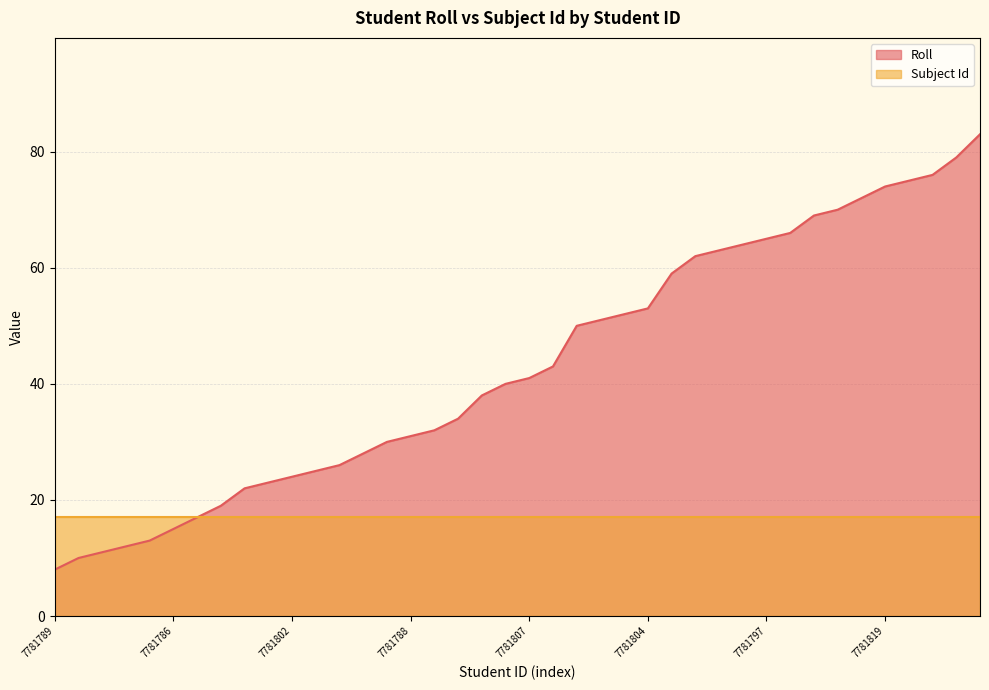

List the labels in order of value, smallest first.

7781789, 7781783, 7781801, 18857138, 7781785, 7781786, 7781792, 7781796, 7781806, 7781781, 7781802, 7781790, 7781782, 7781799, 7781798, 7781788, 7787151, 7781800, 7781803, 7781793, 7781807, 7781795, 7781813, 7781784, 7781791, 7781804, 18841579, 7781818, 18853119, 7781809, 7781797, 18832377, 7781827, 7781815, 7781817, 7781819, 18853128, 7781808, 7781816, 18853132